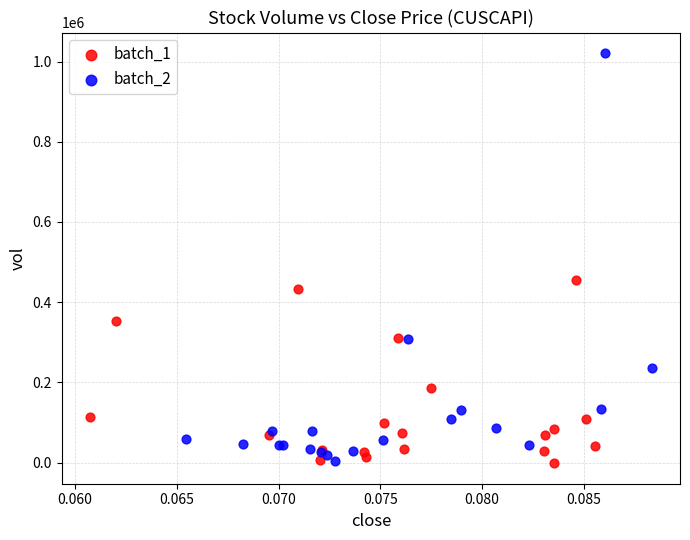

Which series has the widest spread of Y values?

batch_2